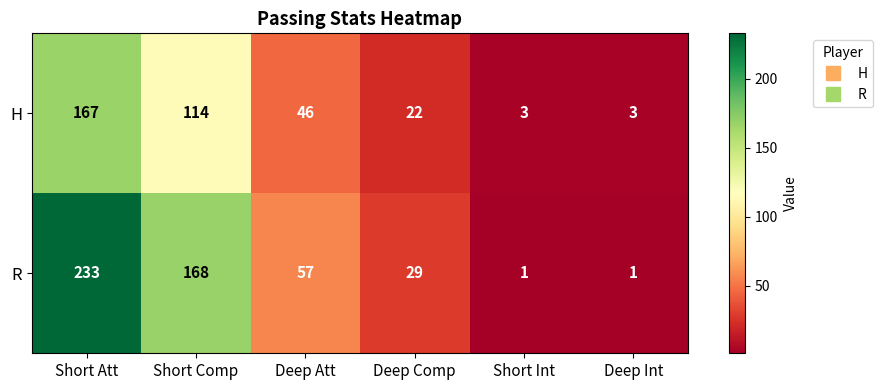

Reading left to right, transcribe all the data shown in this chart.

H: Short Att=167	Short Comp=114	Deep Att=46	Deep Comp=22	Short Int=3	Deep Int=3
R: Short Att=233	Short Comp=168	Deep Att=57	Deep Comp=29	Short Int=1	Deep Int=1